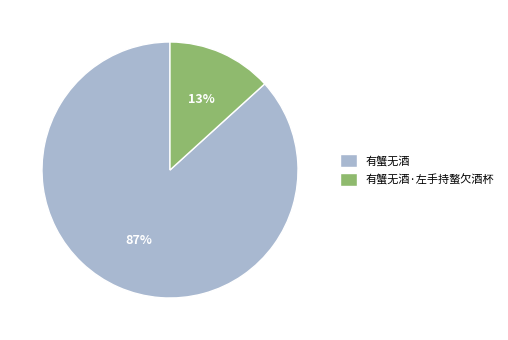

Combined, do 有蟹无酒 and 有蟹无酒·左手持螯欠酒杯 account for over 50%?

Yes